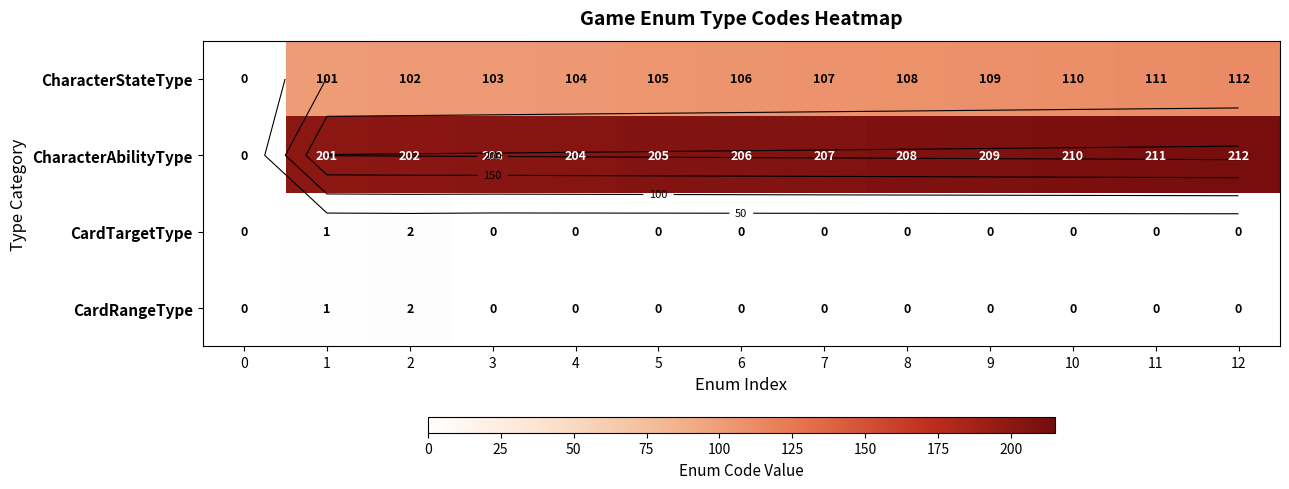

How many positive values does the CardTargetType series have?

2